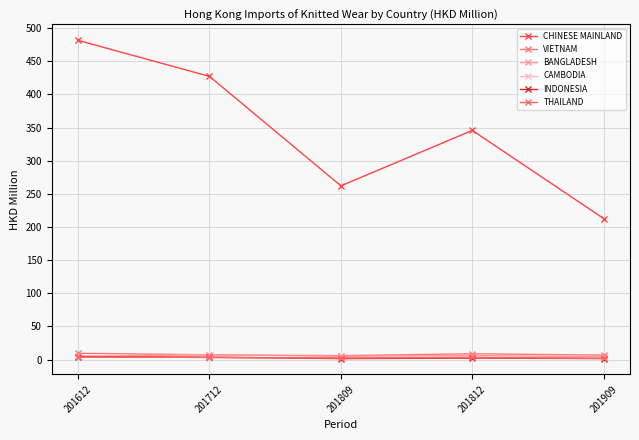

How many lines are shown in the chart?

6